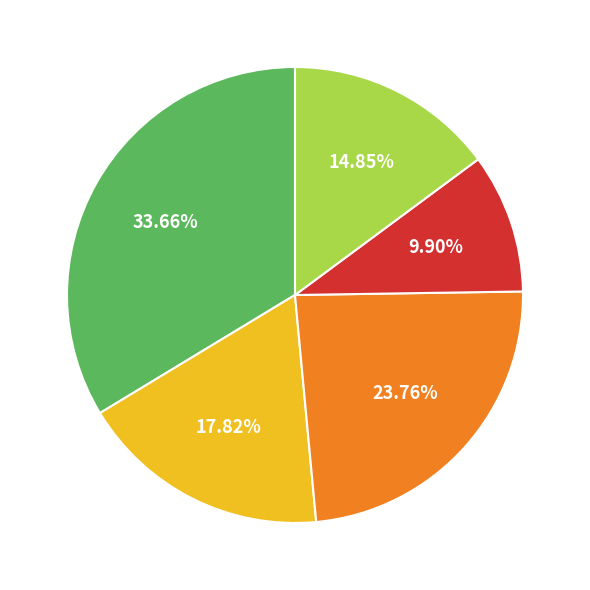

Is there any slice that represents more than half of the pie?

No